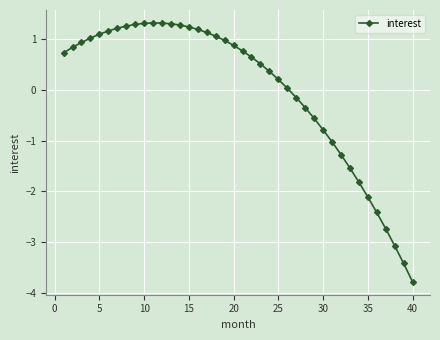

What is the difference between the maximum and minimum values?

5.1